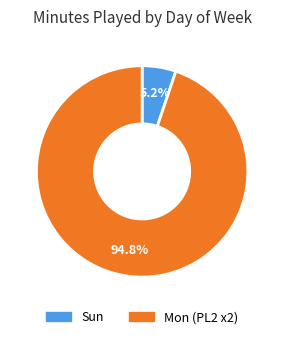

Is there any slice that represents more than half of the pie?

Yes